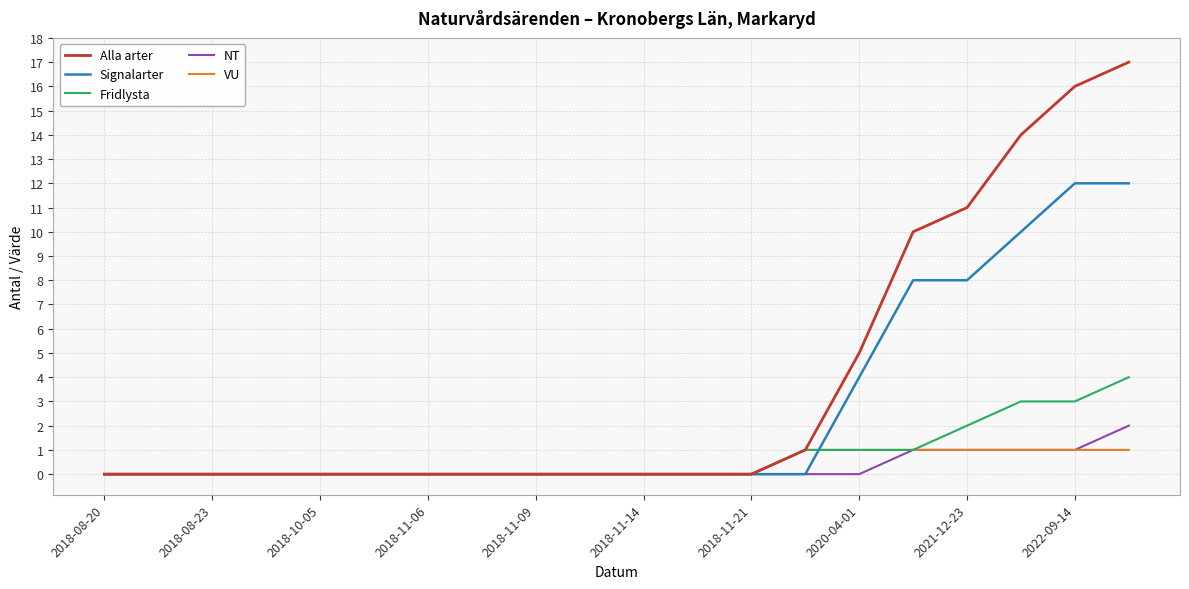

Reading right to left, extract all data points from this chart.

Alla arter: 17	16	14	11	10	5	1	0	0	0	0	0	0	0	0	0	0	0	0	0
Signalarter: 12	12	10	8	8	4	0	0	0	0	0	0	0	0	0	0	0	0	0	0
Fridlysta: 4	3	3	2	1	1	1	0	0	0	0	0	0	0	0	0	0	0	0	0
NT: 2	1	1	1	1	0	0	0	0	0	0	0	0	0	0	0	0	0	0	0
VU: 1	1	1	1	1	1	1	0	0	0	0	0	0	0	0	0	0	0	0	0